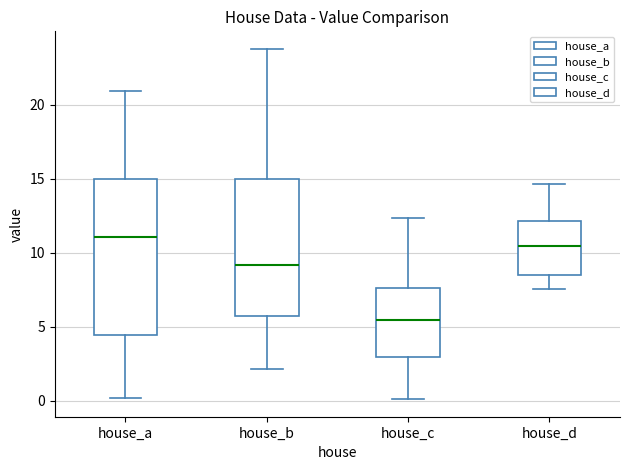

Where does the median line of the box for house_c sit on the y-axis? The values are not printed on the chart, so give them approximately, as read against the axis.

5.5